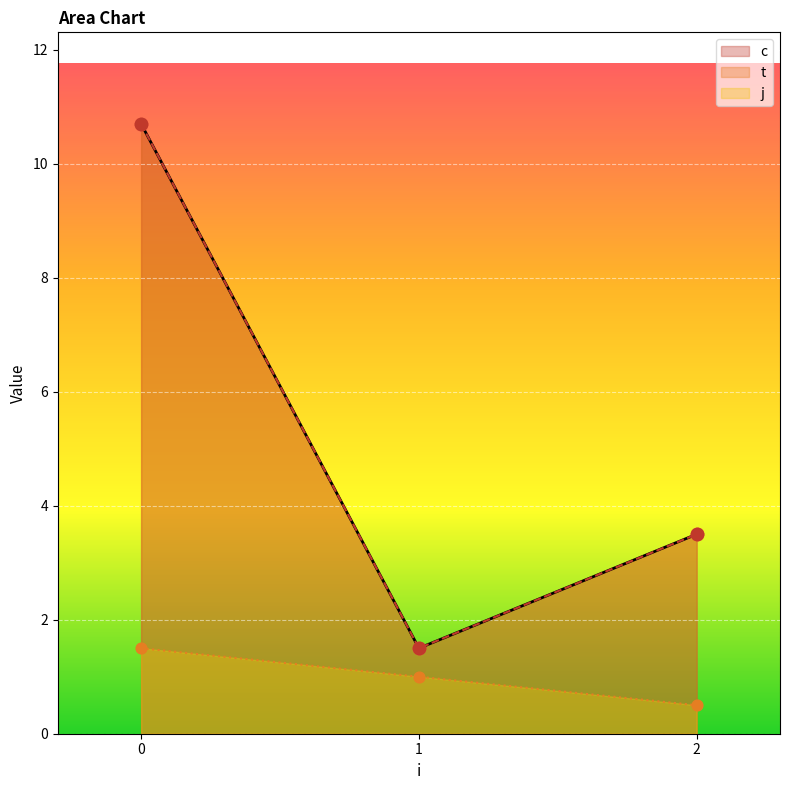

What is the total value across all series at 0?

21.4